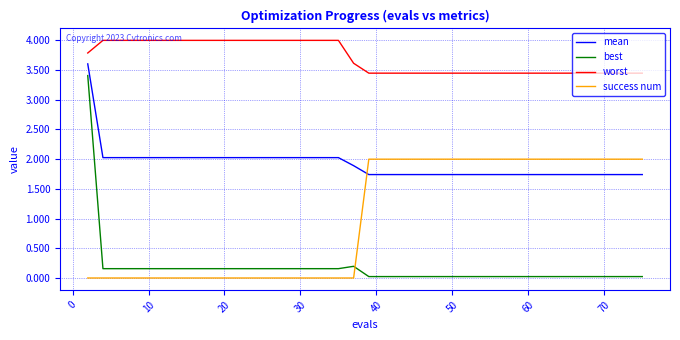

What is the difference between the maximum and minimum values in the success num series?

2.0